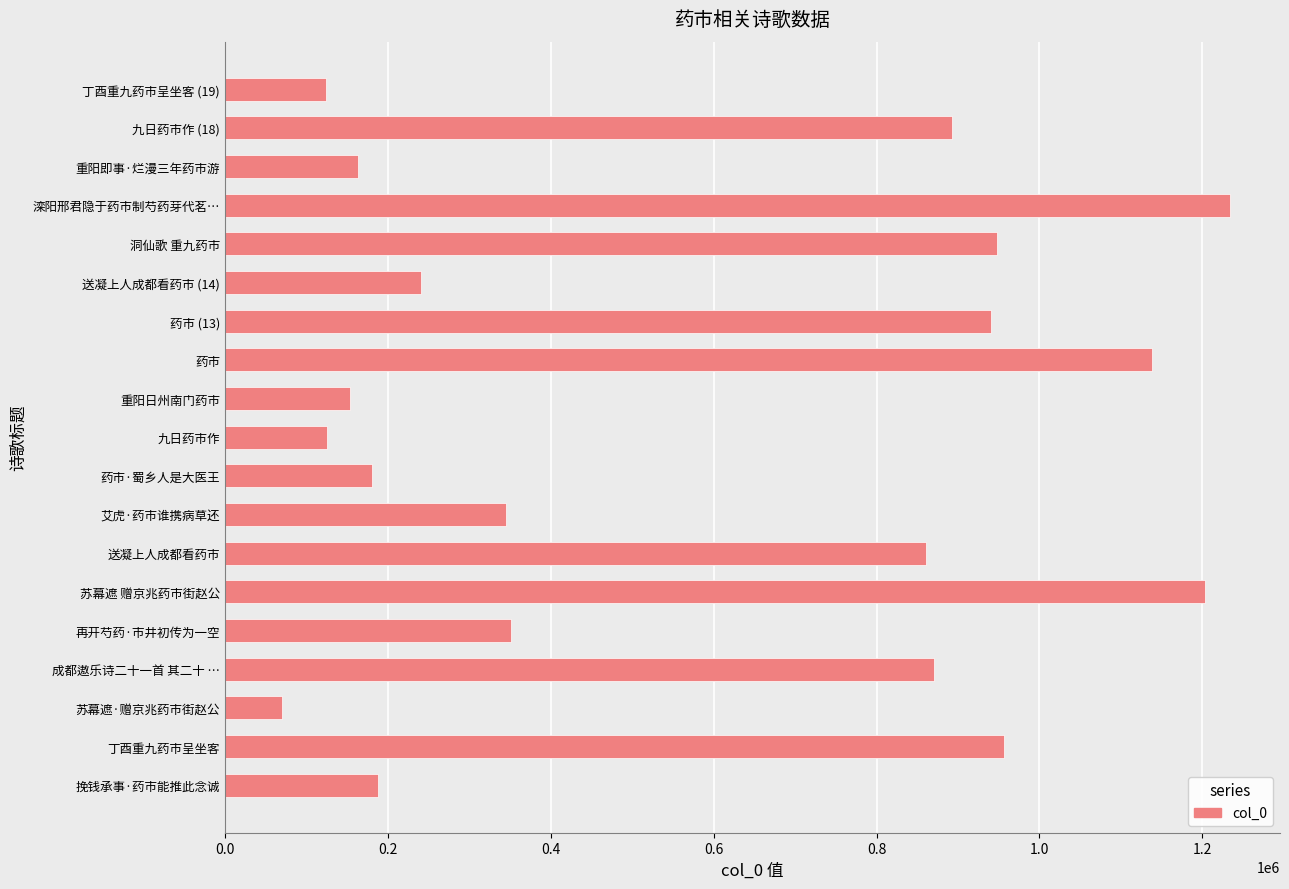

Is it true that the value at 洞仙歌 重九药市 is 947742?

True